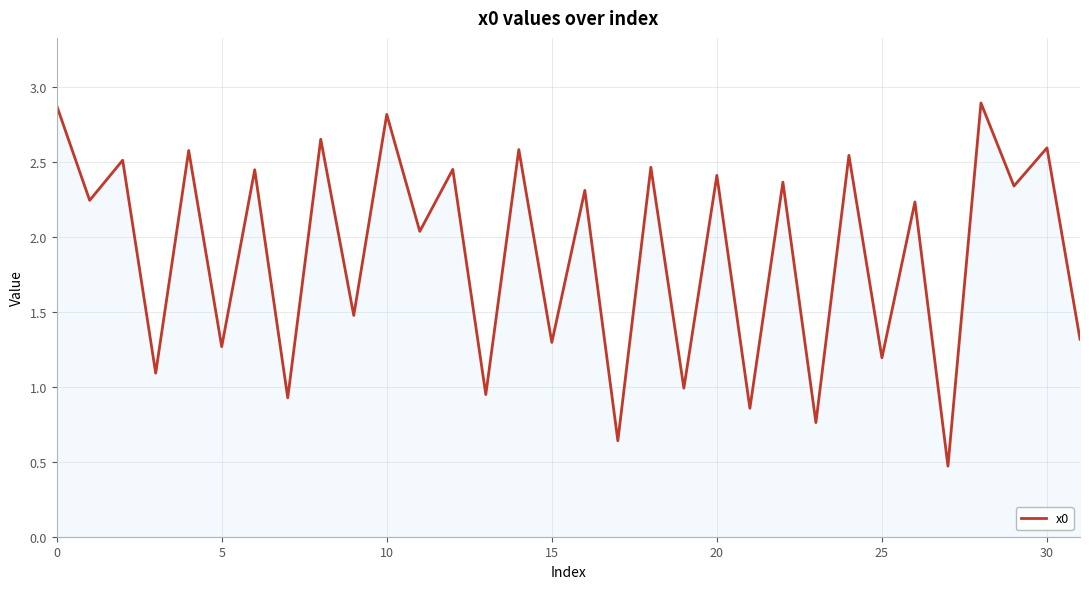

What is the greatest value displayed?

2.9